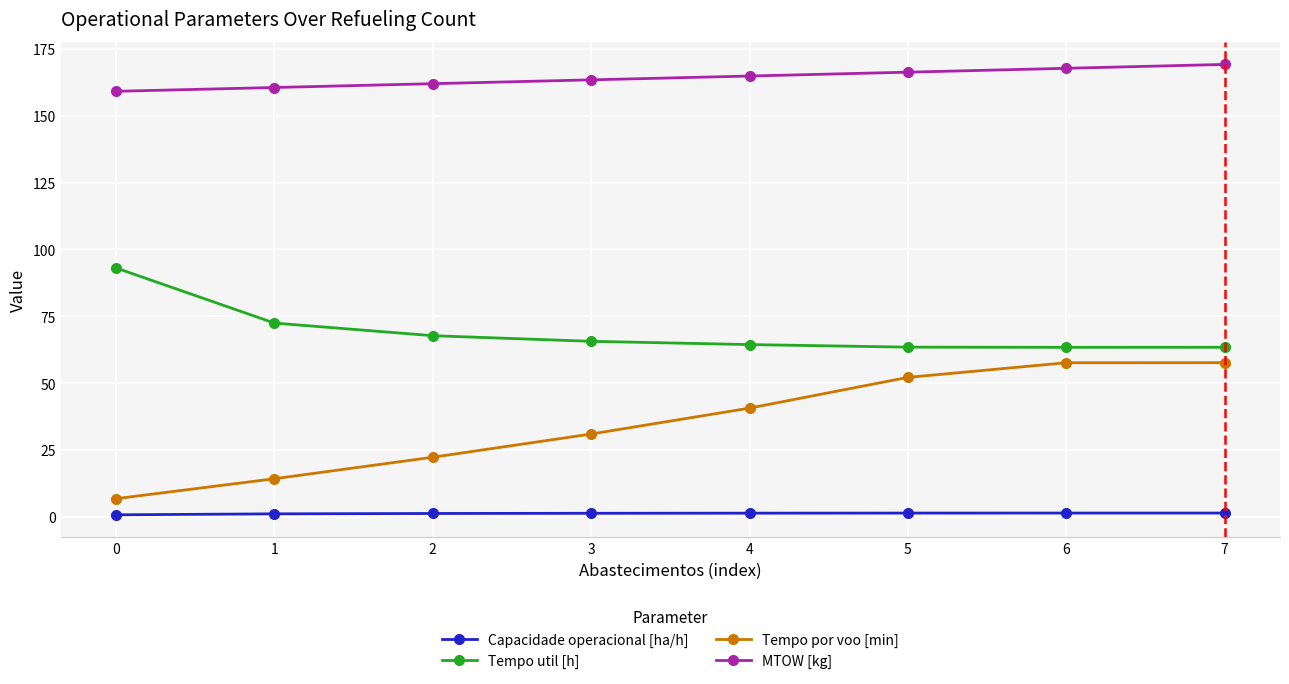

Count the number of categories in the chart.

8